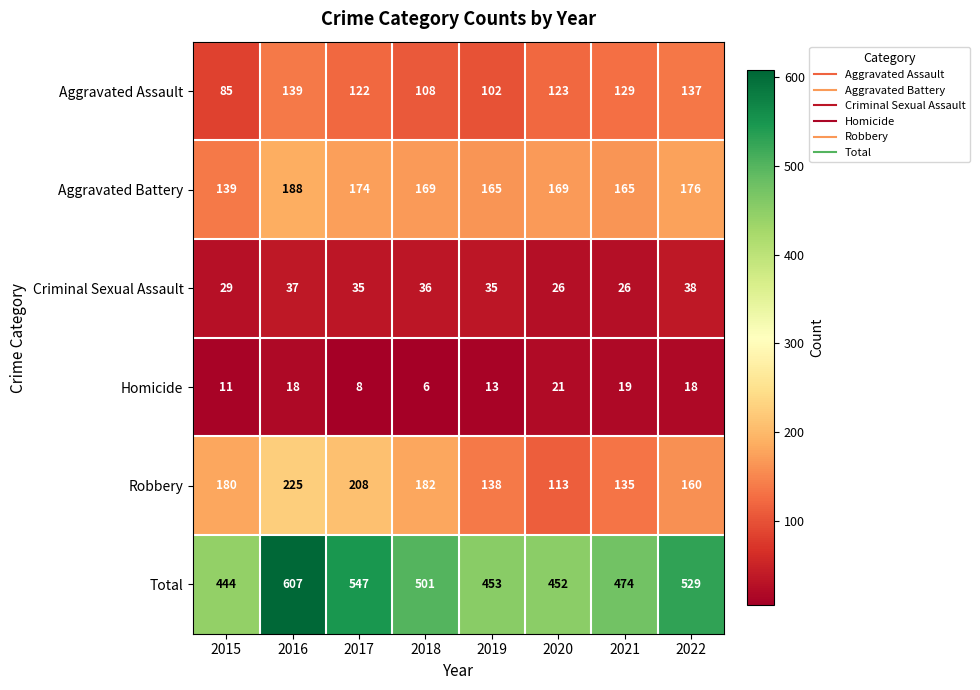

At which label is Total closest to 525?

2022